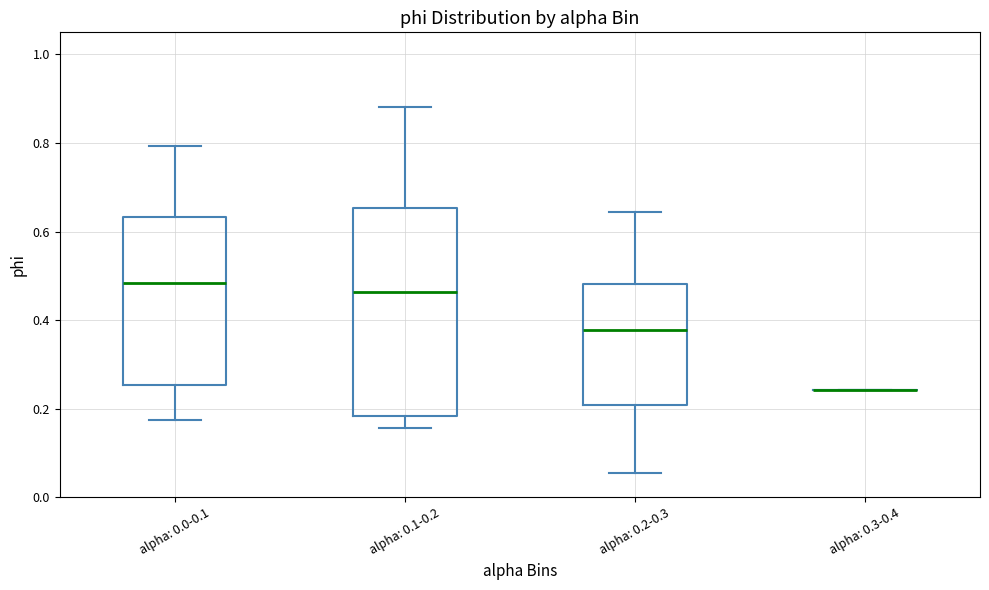

Reading left to right, transcribe this box plot: for each box, give where its median line is, the range the box spans, and where its two whiskers end, as read against the y-axis. The values are not printed on the chart, so give them approximately, as read against the axis.

alpha: 0.0-0.1: median 0.48, box 0.26 to 0.64, whiskers 0.18 to 0.80
alpha: 0.1-0.2: median 0.46, box 0.18 to 0.66, whiskers 0.16 to 0.88
alpha: 0.2-0.3: median 0.38, box 0.20 to 0.48, whiskers 0.06 to 0.64
alpha: 0.3-0.4: box collapsed to a line at 0.24, whiskers 0.24 to 0.24